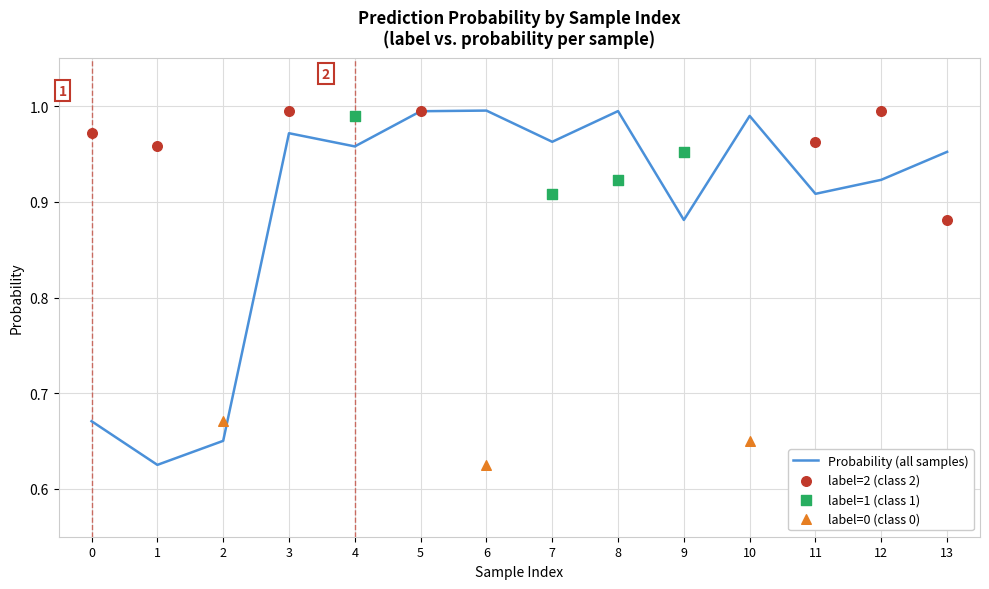

Between 6 and 1, which is larger?

6